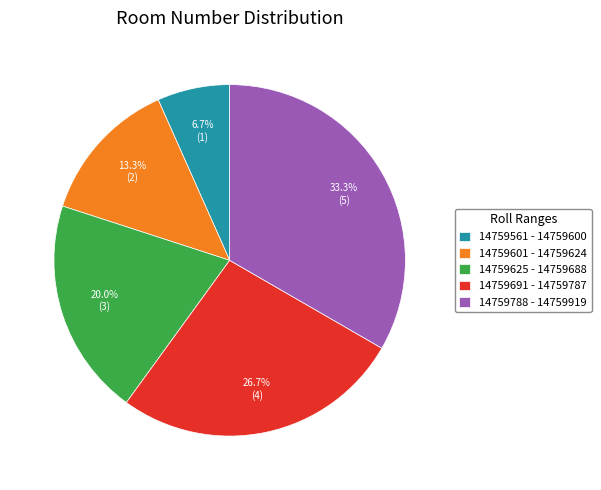

What percentage is the 14759788 - 14759919 slice, to the nearest percent?

33%